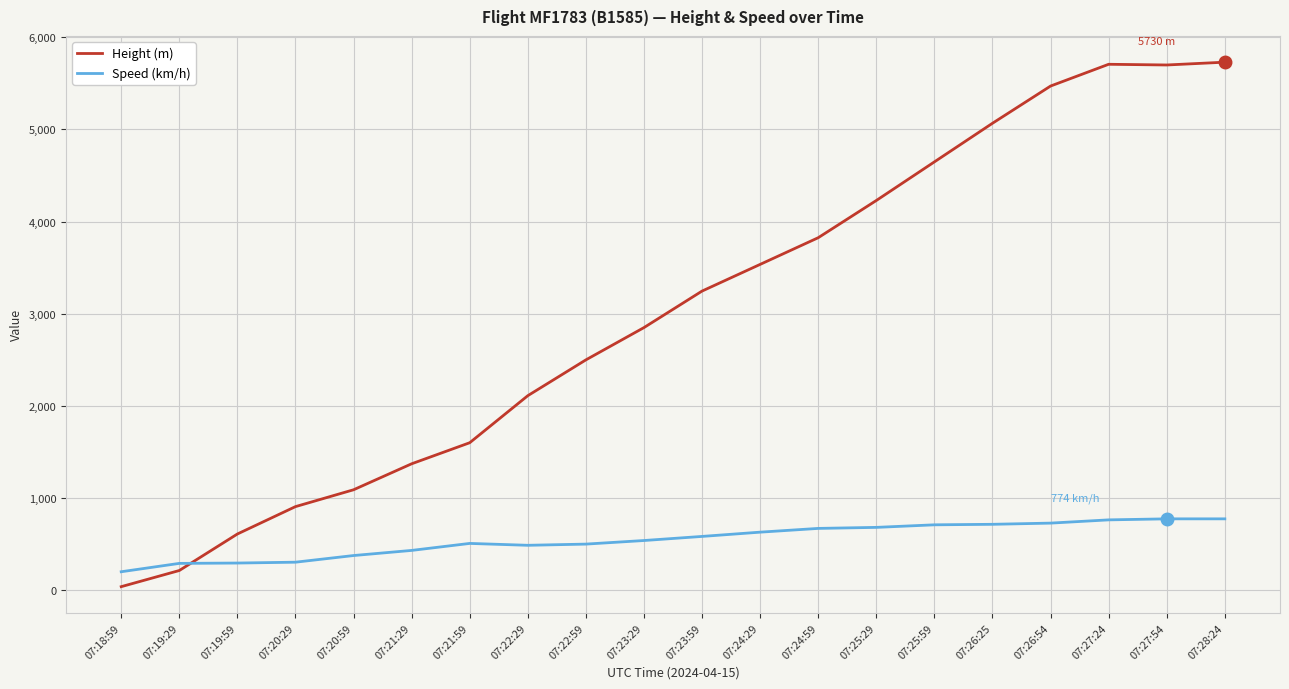

How many distinct data groups are displayed?

2